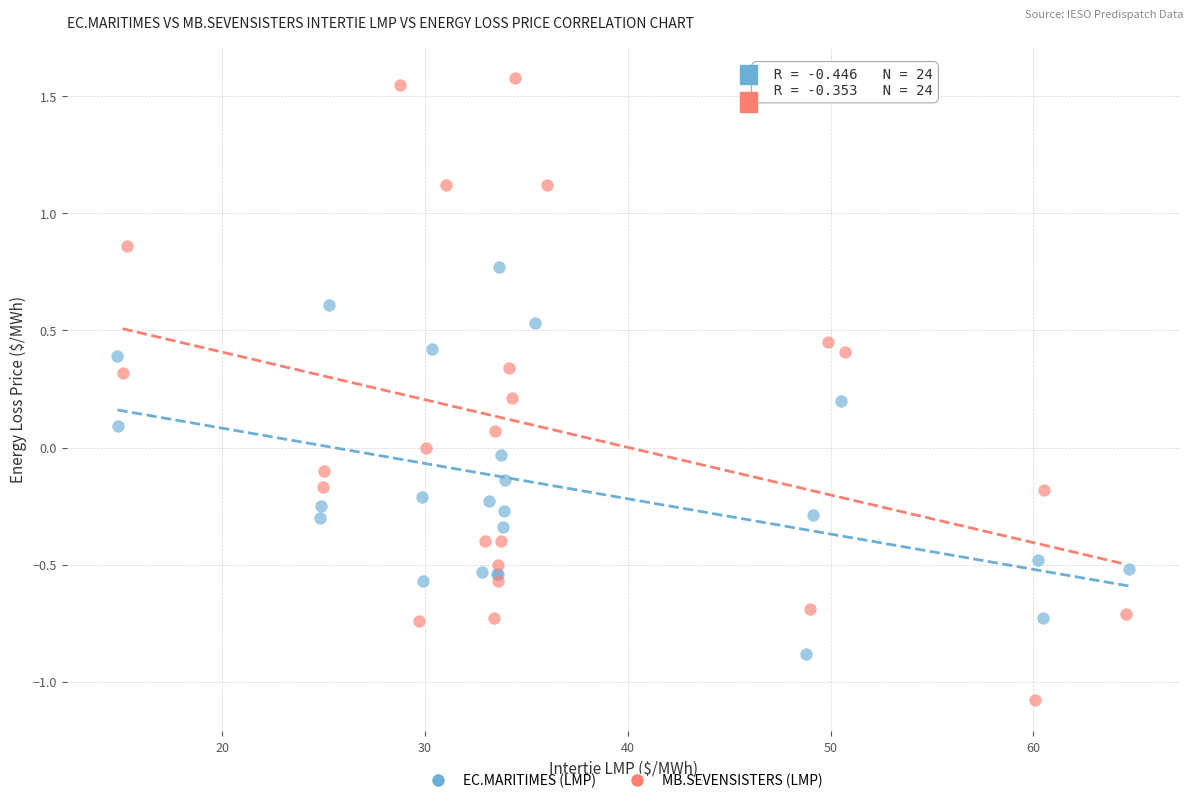

Which series has the widest spread of Y values?

MB.SEVENSISTERS (LMP)